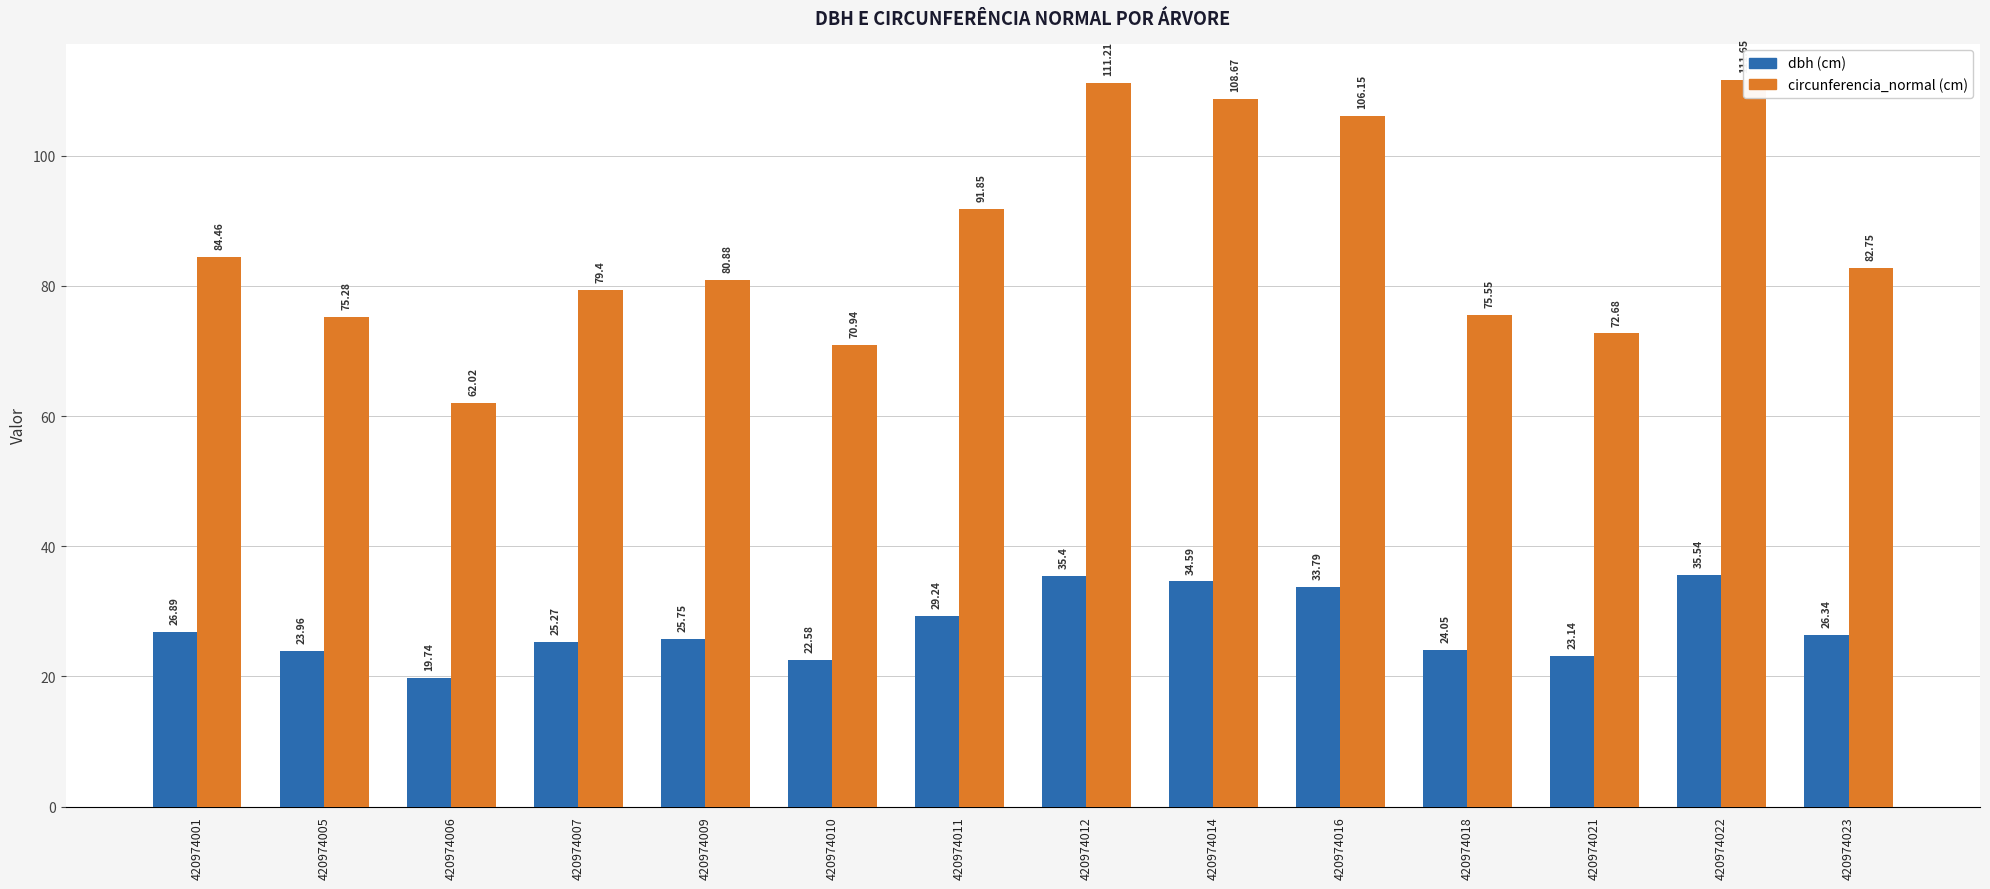

Between 420974014 and 420974022, which series saw the biggest shift?

circunferencia_normal (cm)